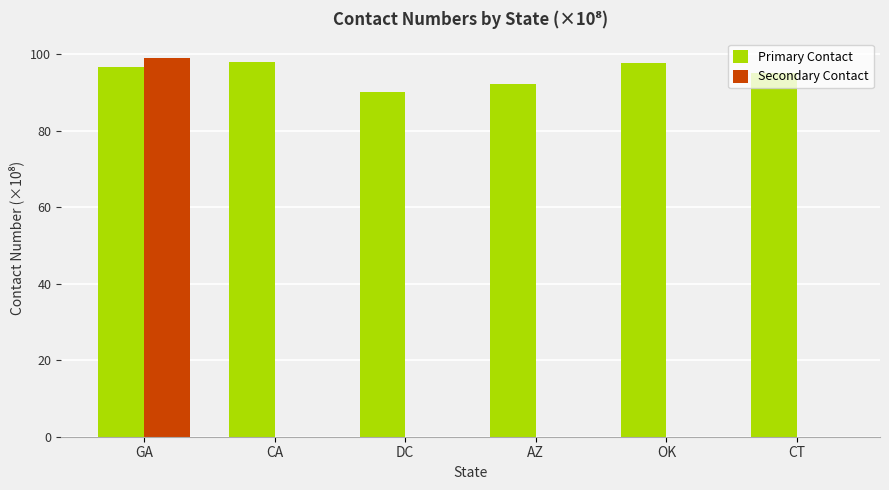

Which series has the largest total across all categories?

Primary Contact